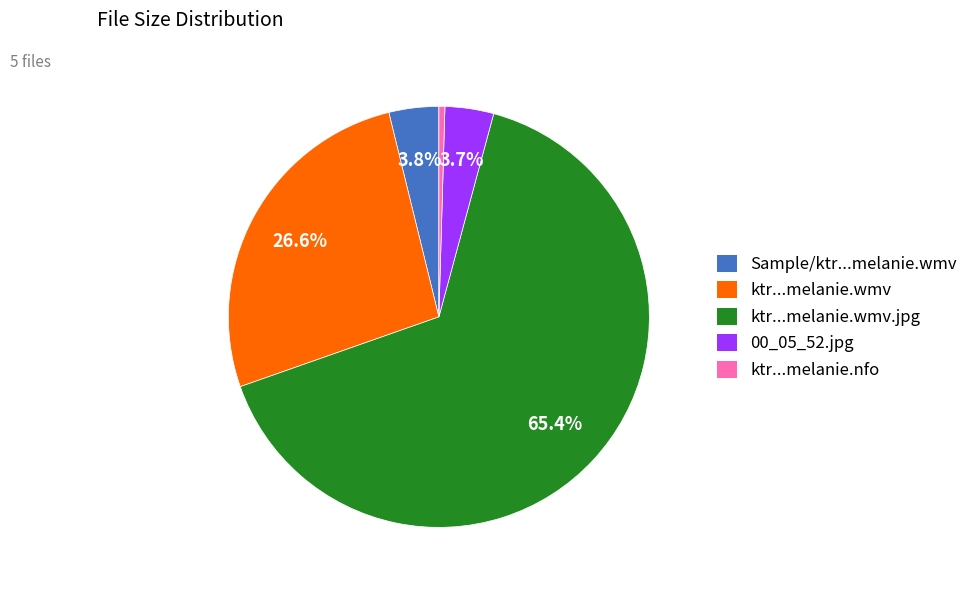

Approximately how many times larger is the value at Sample/ktr...melanie.wmv compared to 00_05_52.jpg?

1.0